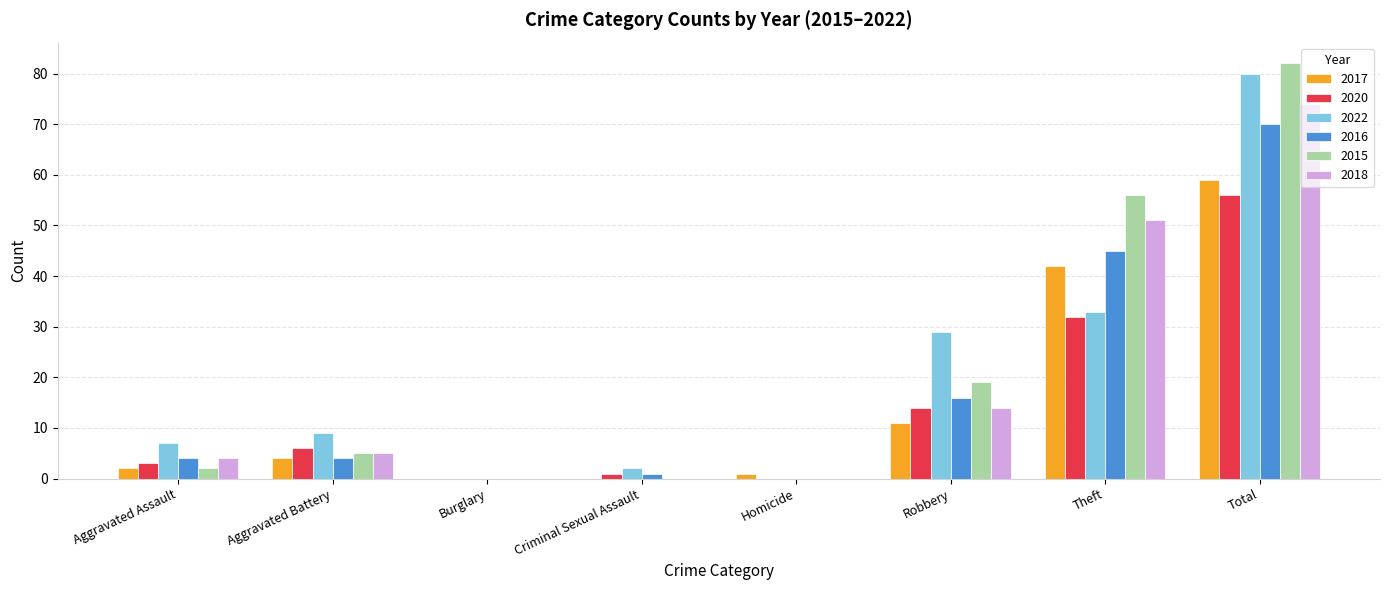

Which series has the widest spread of values?

2015